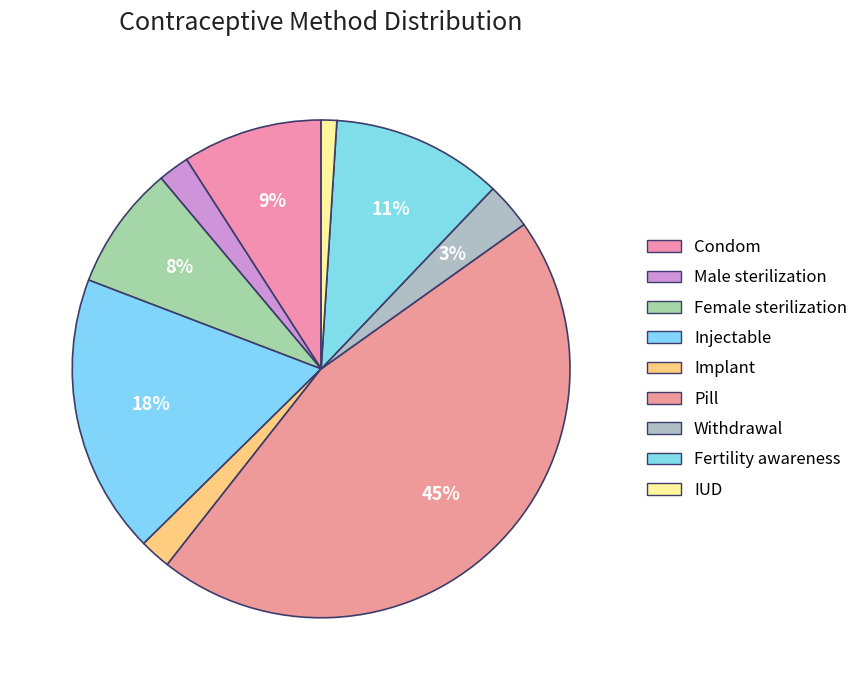

What portion of the pie excludes Injectable?

81.8%